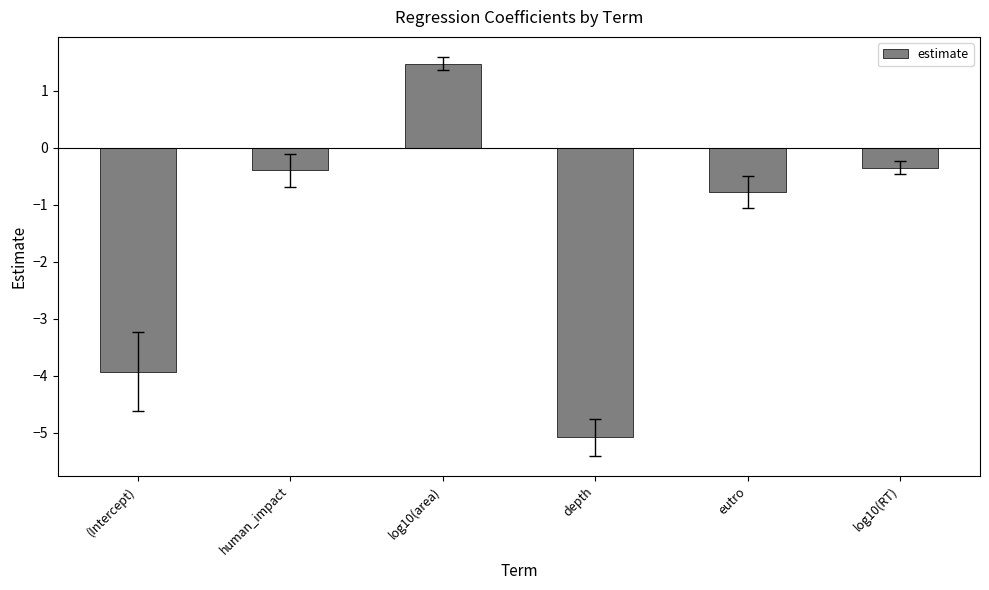

What is the average value?

-1.5